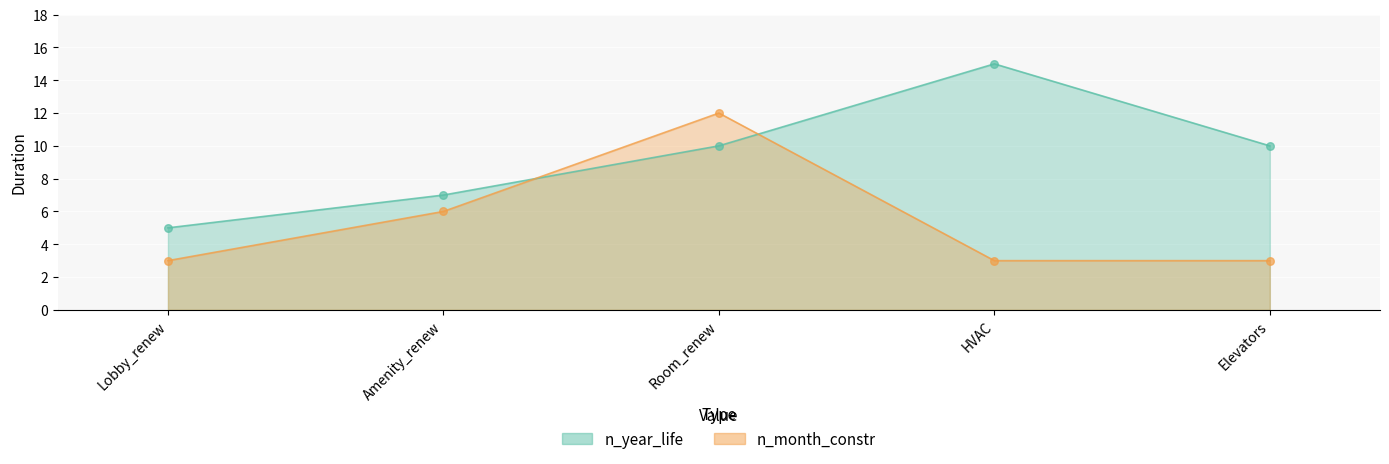

At how many categories does at least one series exceed 4?

5